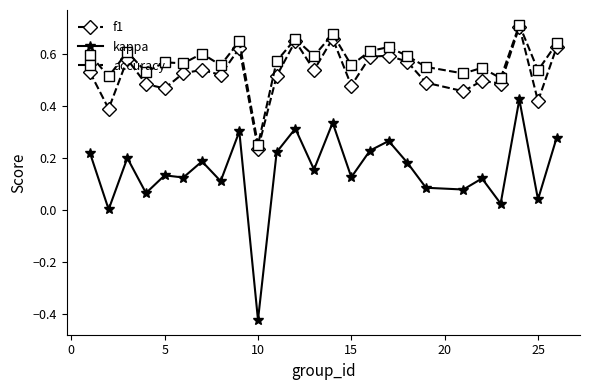

Which series has the largest range (max minus min)?

kappa